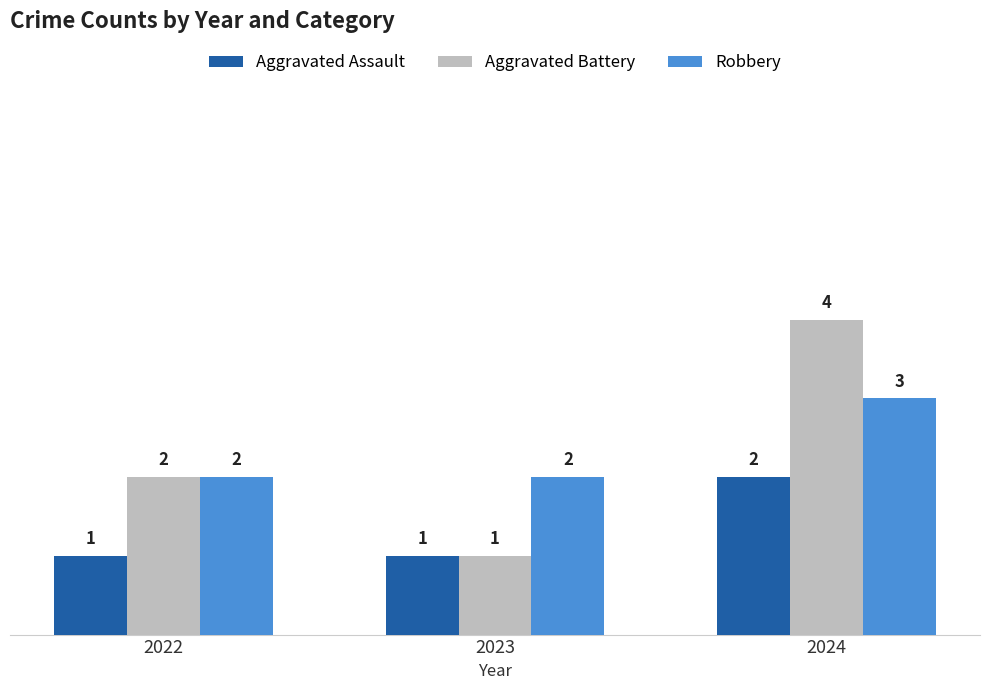

Reading right to left, extract all data points from this chart.

Aggravated Assault: 2024=2	2023=1	2022=1
Aggravated Battery: 2024=4	2023=1	2022=2
Robbery: 2024=3	2023=2	2022=2